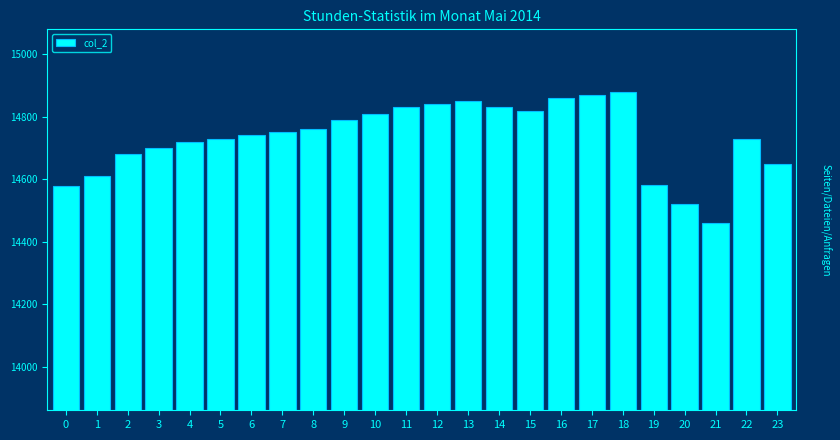

What is the difference between the values at 14 and 20?

310